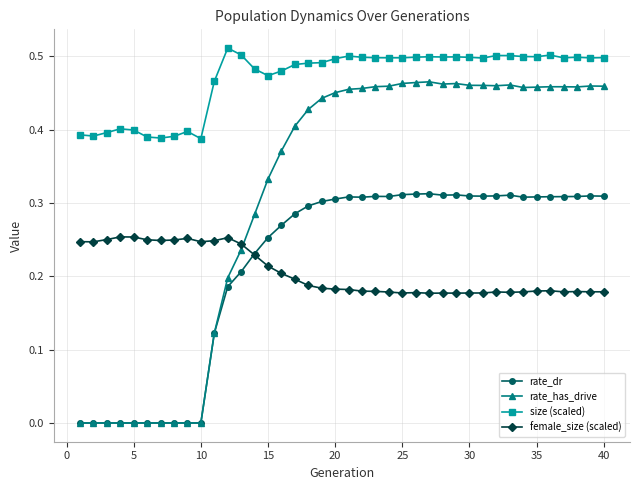

True or false: female_size (scaled) has more than 0 points higher than both neighbors.

True